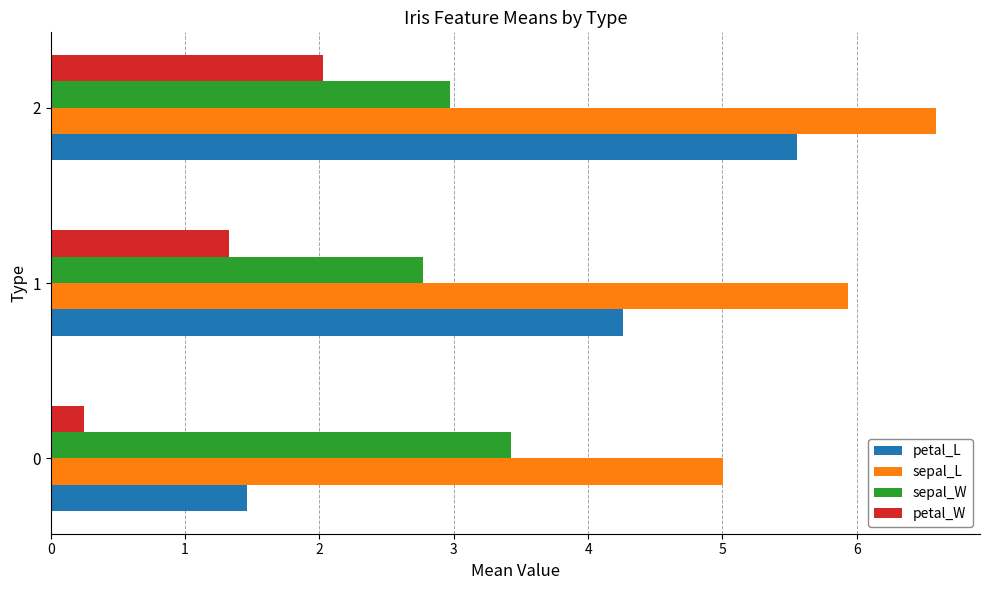

Which series has the widest spread of values?

petal_L